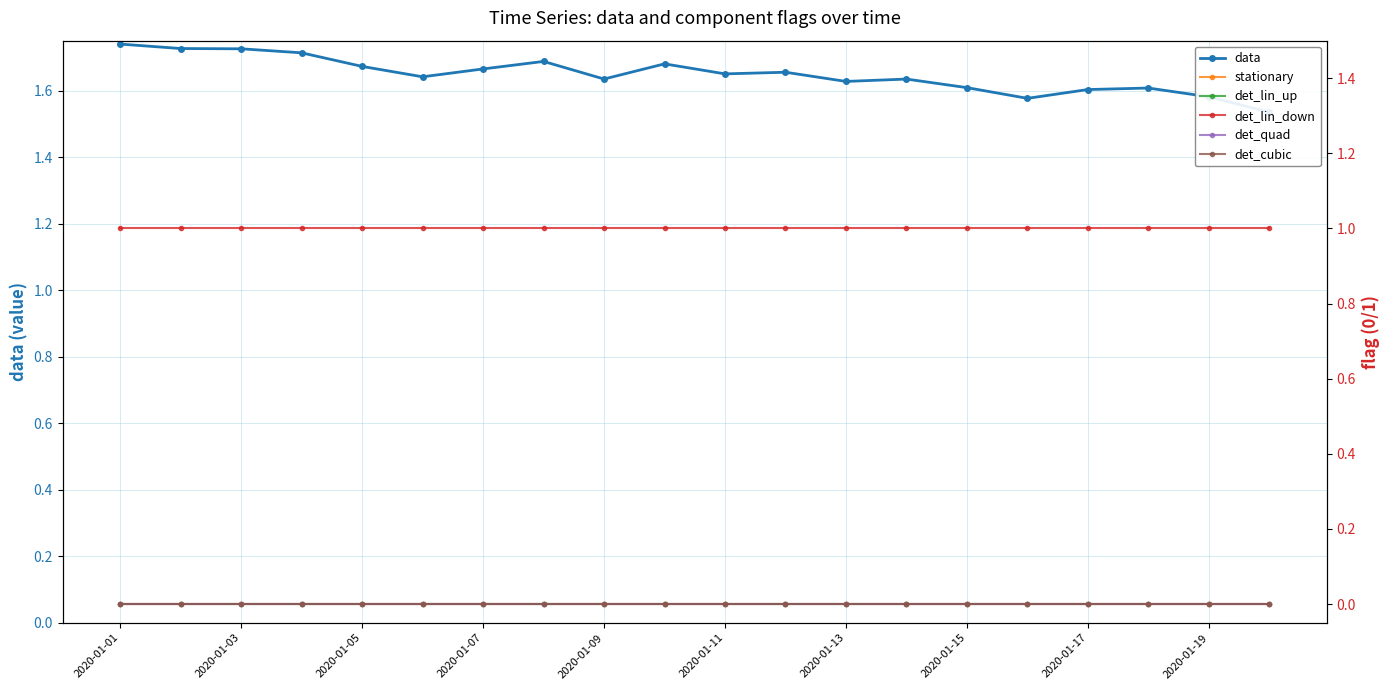

Is it true that data equals 0.4 at 13?

False